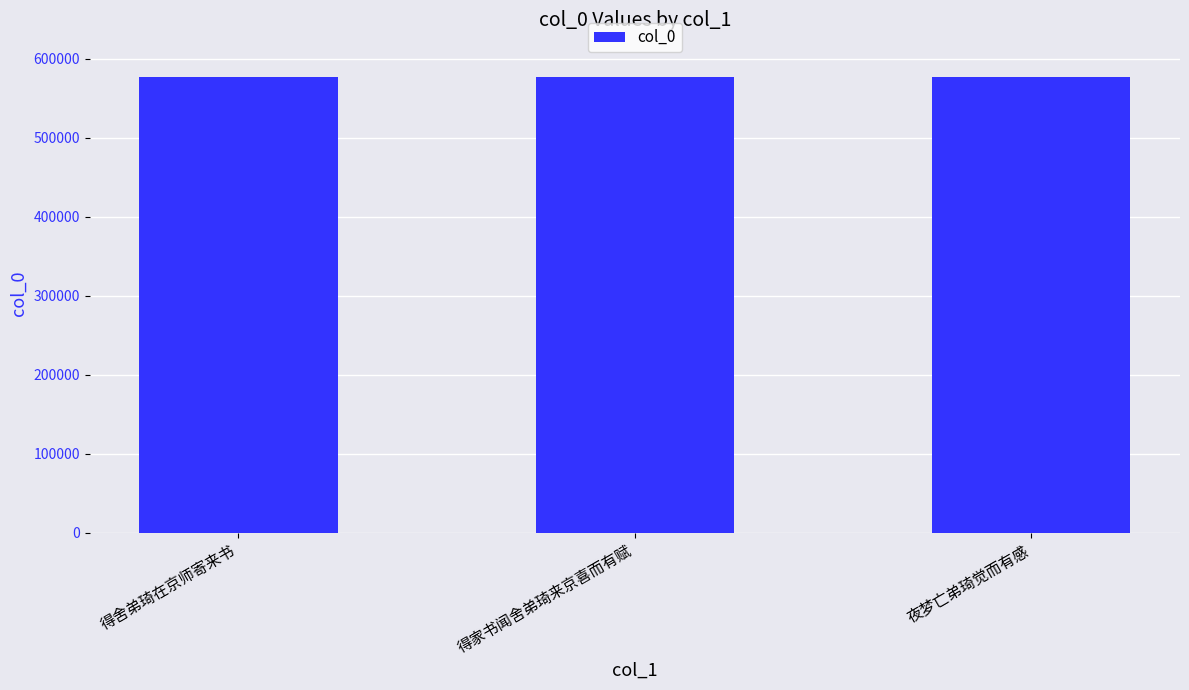

What is the label of the 1st bar from the left?

得舍弟琦在京师寄来书